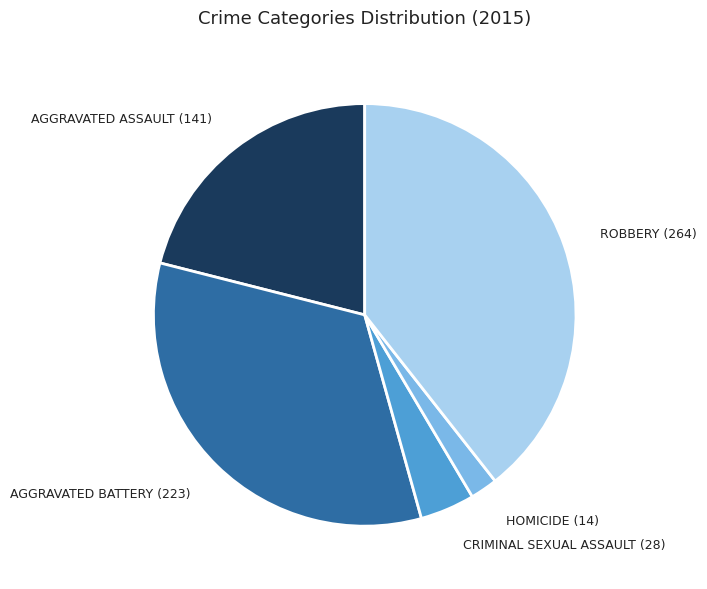

Does any single category account for the majority?

No